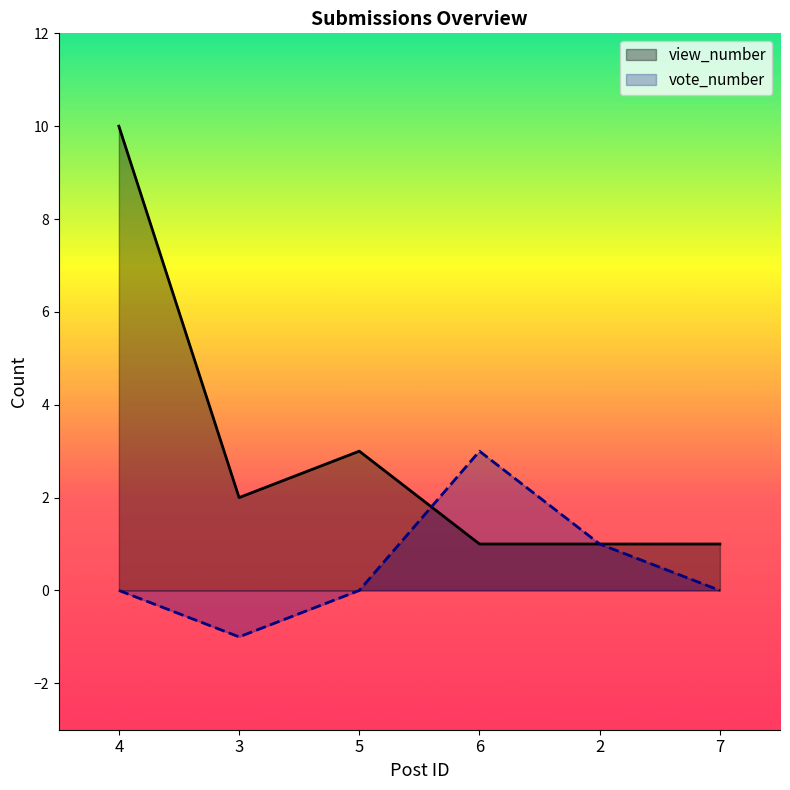

Which category has the highest value across all series?

4